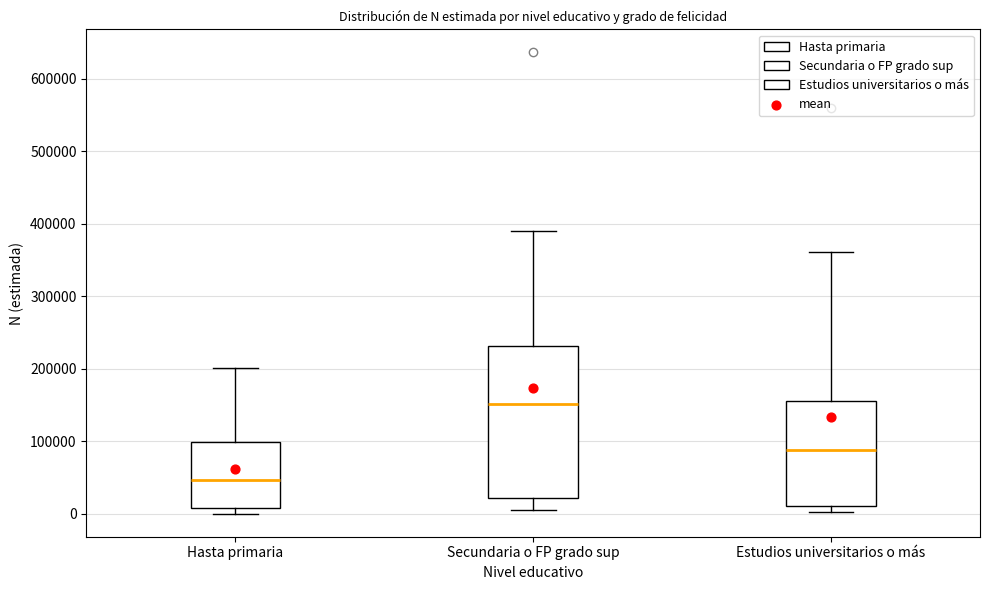

Reading left to right, transcribe this box plot: for each box, give where its median line is, the range the box spans, and where its two whiskers end, as read against the y-axis. The values are not printed on the chart, so give them approximately, as read against the axis.

Hasta primaria: median 50000, box 10000 to 100000, whiskers 0 to 200000
Secundaria o FP grado sup: median 150000, box 20000 to 230000, whiskers 10000 to 390000
Estudios universitarios o más: median 90000, box 10000 to 150000, whiskers 0 to 360000